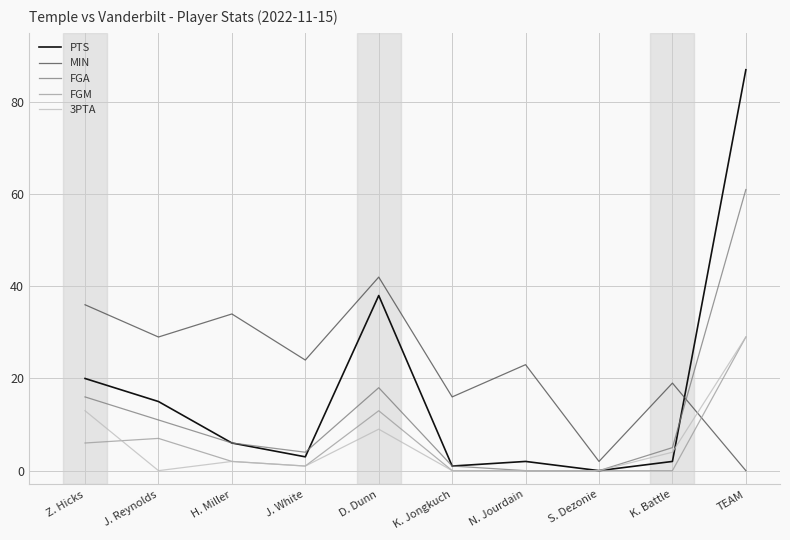

True or false: FGM has more than 0 interior local peaks.

True